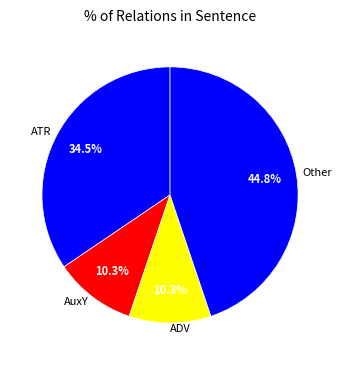

Is there any slice that represents more than half of the pie?

No